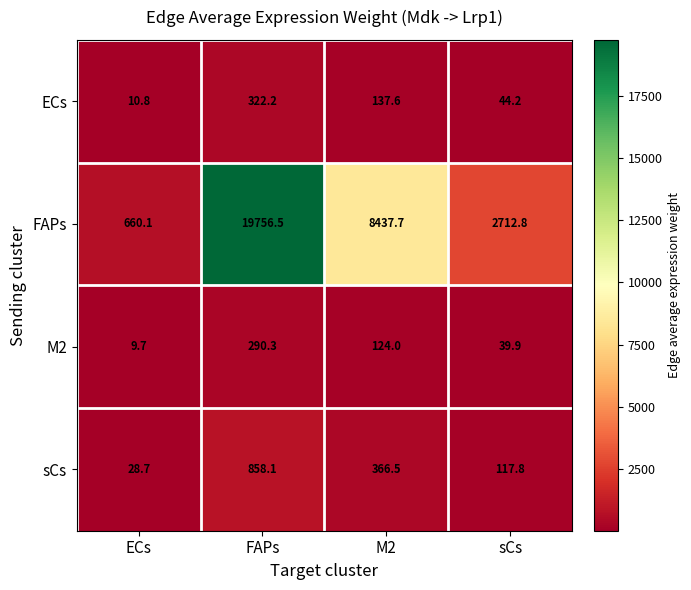

Between ECs and M2, which series saw the biggest shift?

FAPs